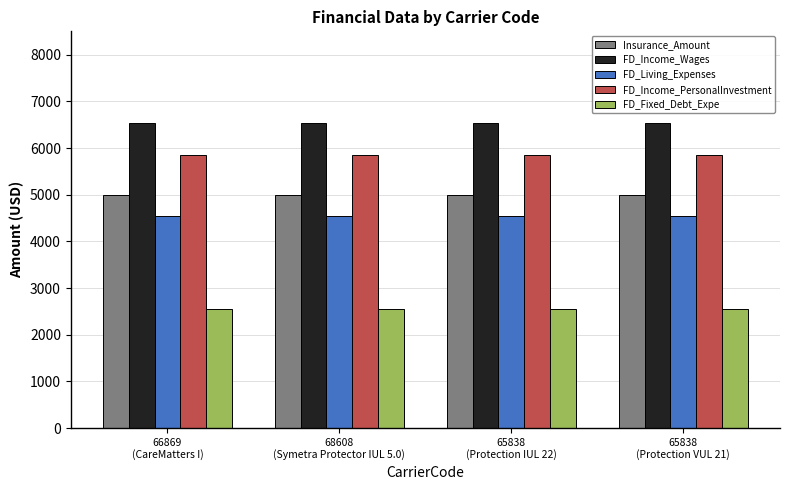

What is the minimum value shown in the chart?

2548